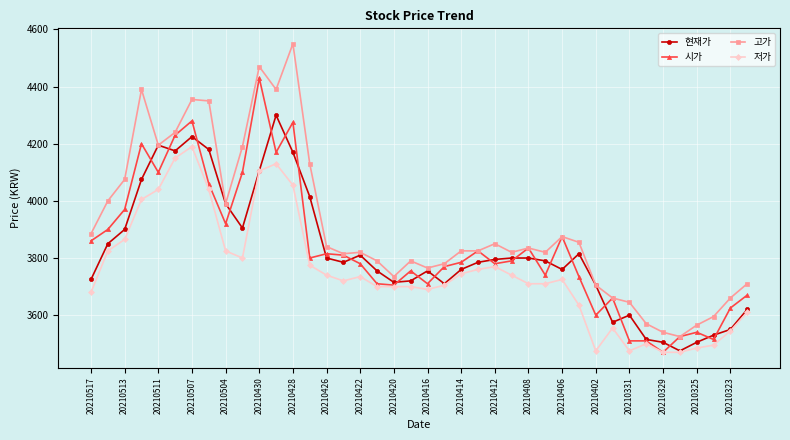

True or false: 고가 has more than 2 points higher than both neighbors.

True